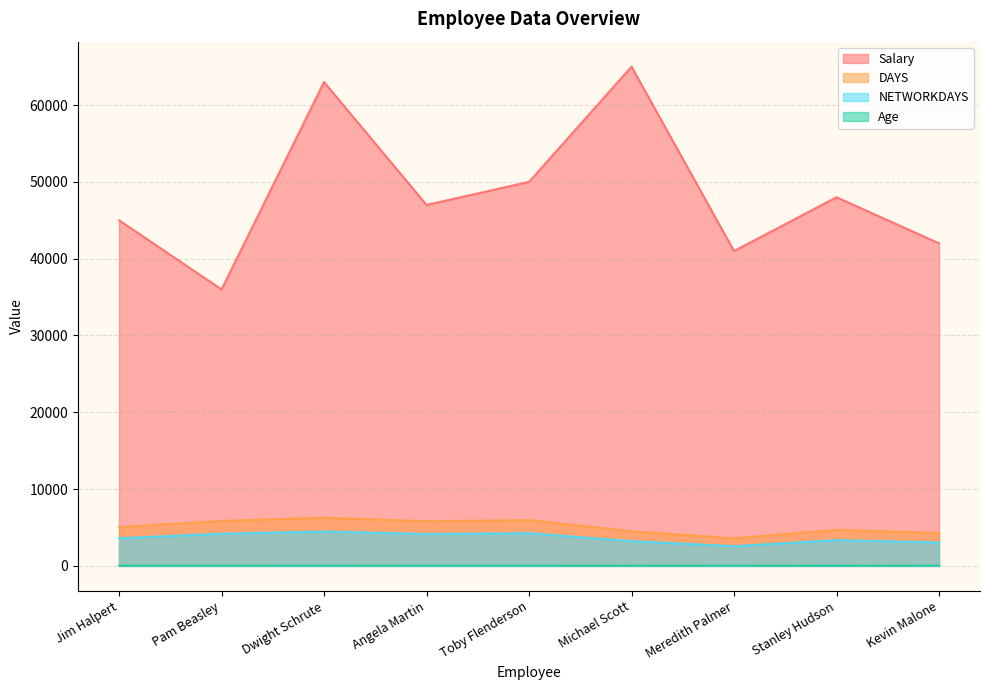

How many data points in DAYS are above 5056?

4